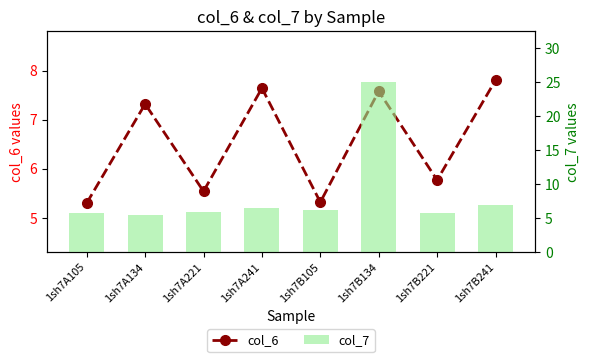

Which series has the largest total across all categories?

col_7